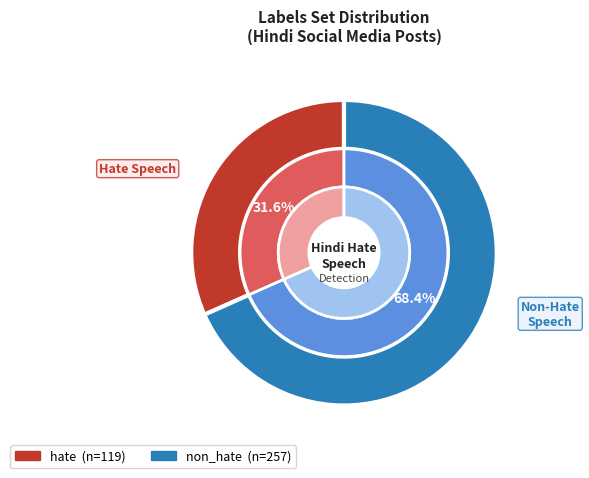

Which slice represents more than half of the pie?

non_hate